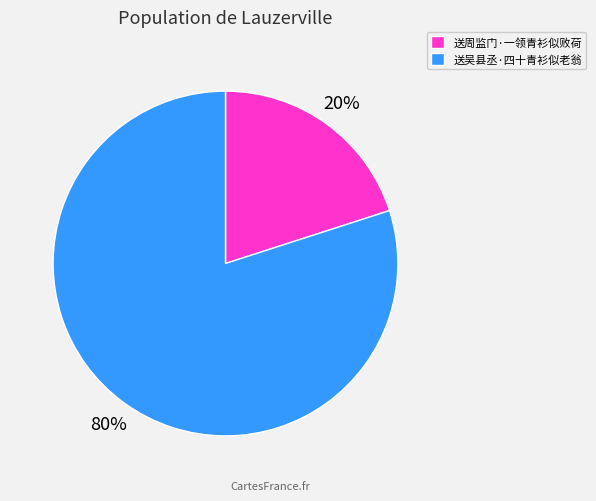

Rank the categories by value from lowest to highest.

送周监门·一领青衫似败荷, 送吴县丞·四十青衫似老翁